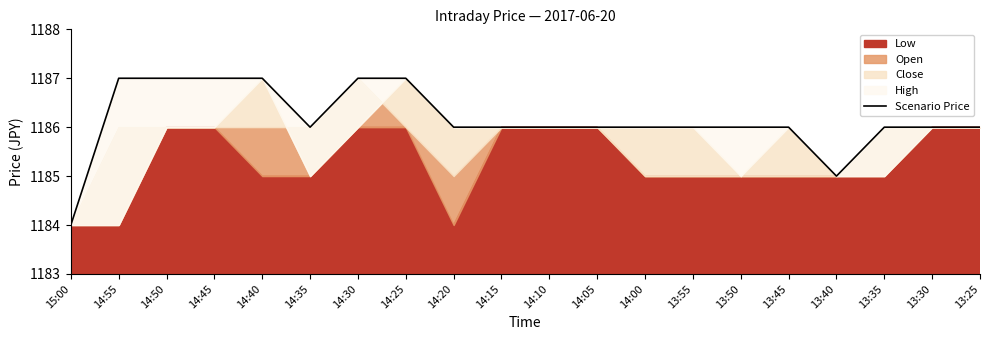

Approximately how many times larger is the value at 14:25 compared to 15:00?

1.0